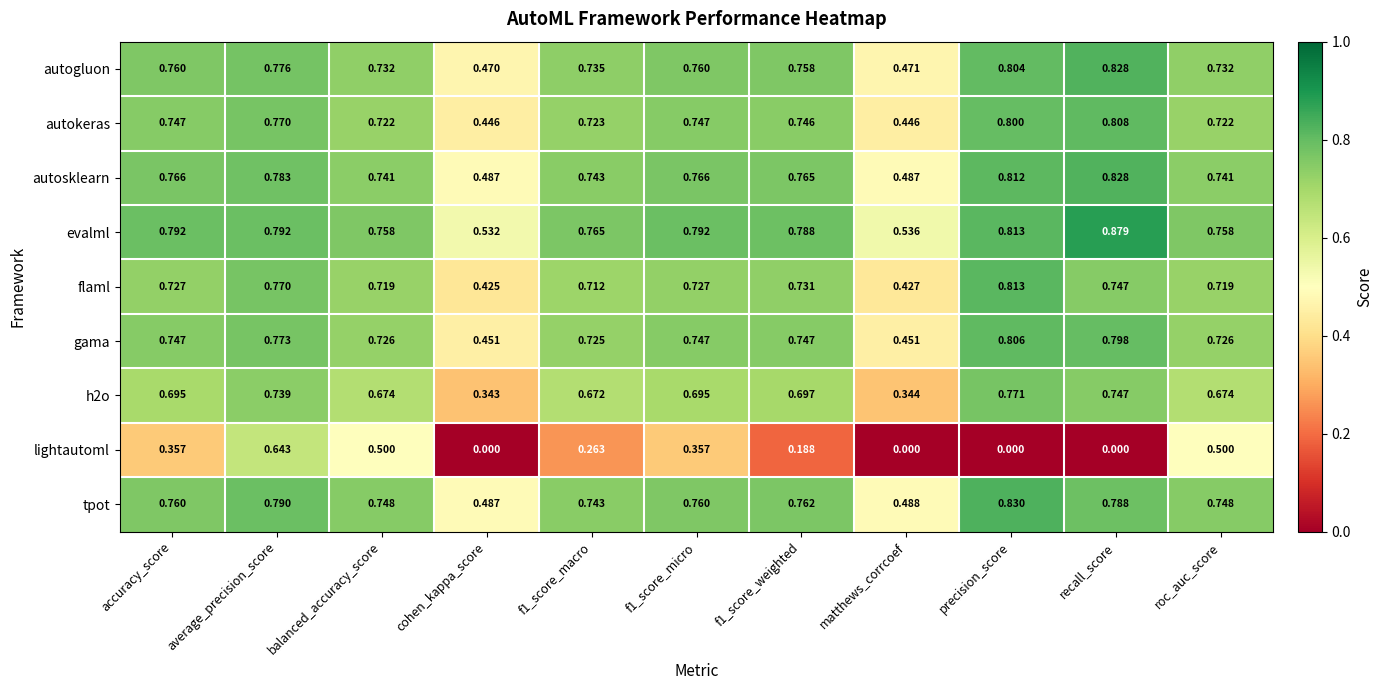

Which series has the widest spread of values?

lightautoml